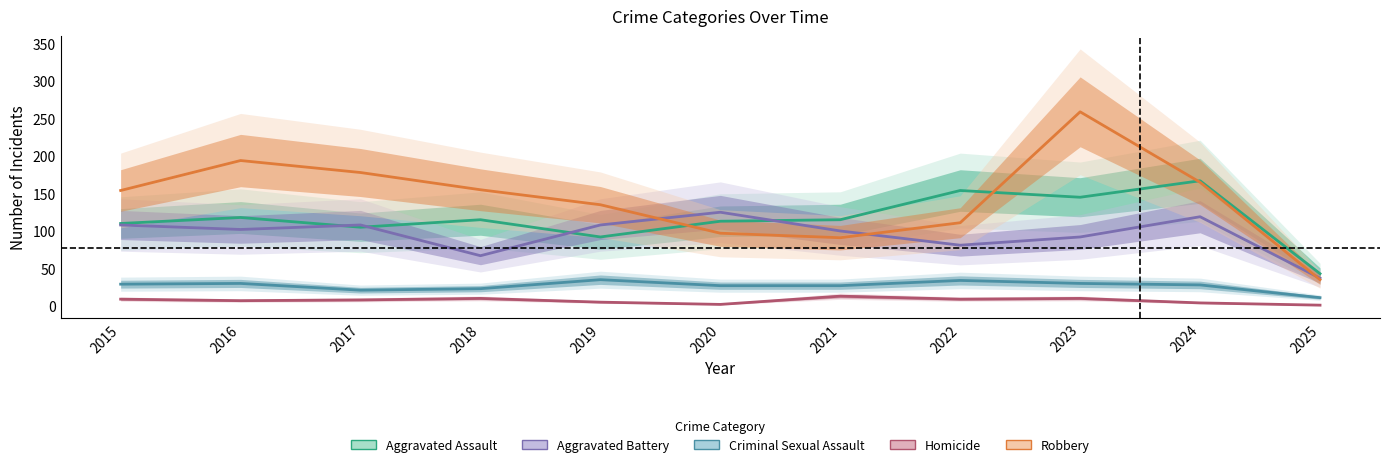

List the labels in order of Robbery value, largest first.

2023, 2016, 2017, 2024, 2018, 2015, 2019, 2022, 2020, 2021, 2025